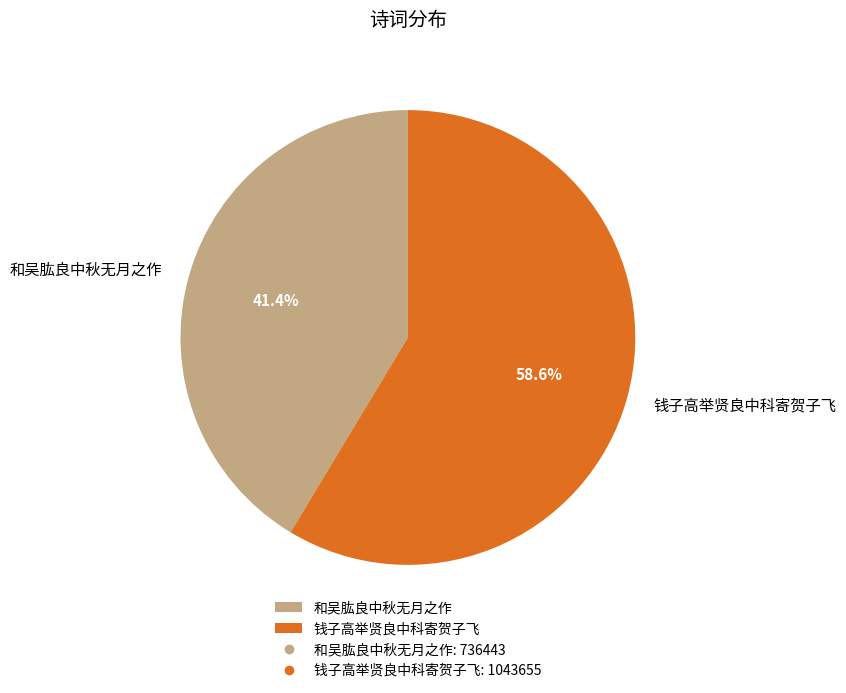

The 和吴肱良中秋无月之作 slice represents 54% of the pie. True or false?

False